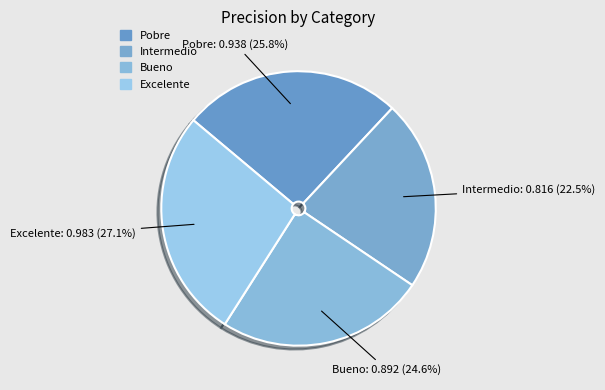

Rank the categories by value from lowest to highest.

Intermedio, Bueno, Pobre, Excelente